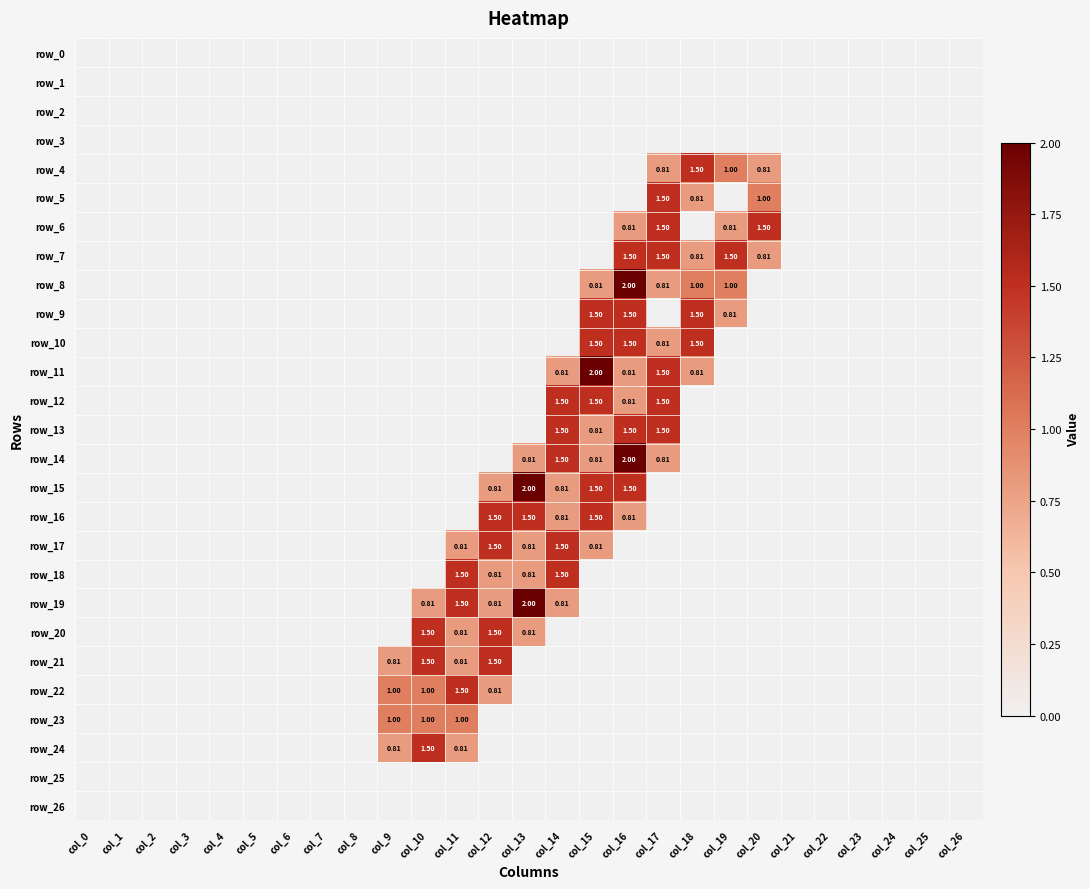

At which label is row_8 closest to 1?

col_18